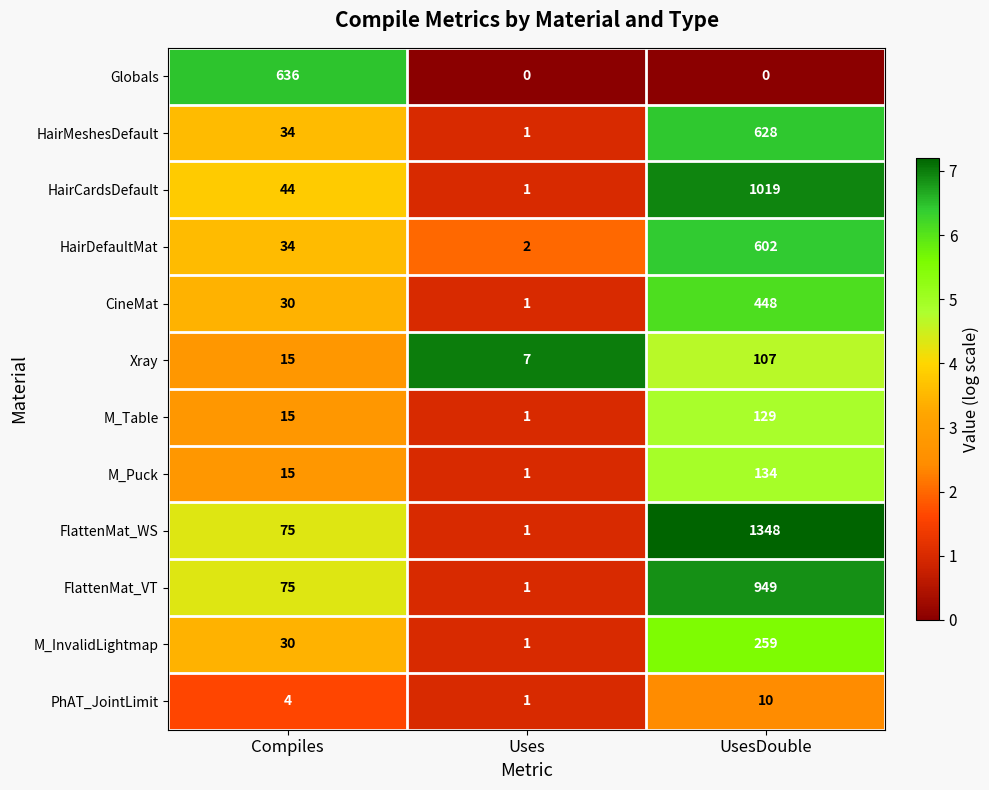

List the series in order of their peak value, lowest first.

PhAT_JointLimit, Xray, M_Table, M_Puck, M_InvalidLightmap, CineMat, HairDefaultMat, HairMeshesDefault, Globals, FlattenMat_VT, HairCardsDefault, FlattenMat_WS